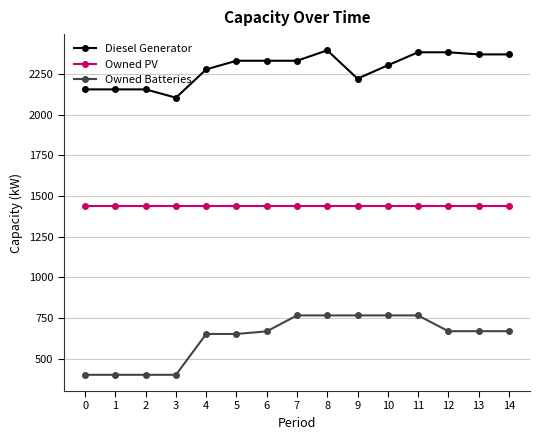

Which series changed the most between 1 and 12?

Owned Batteries